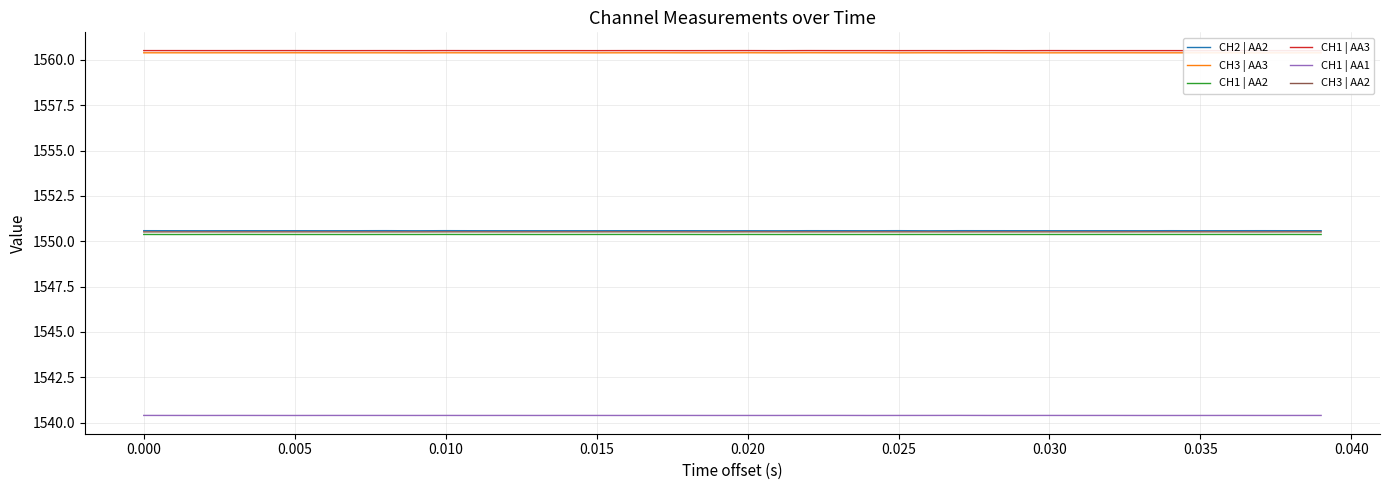

At how many categories does at least one series exceed 1554?

40